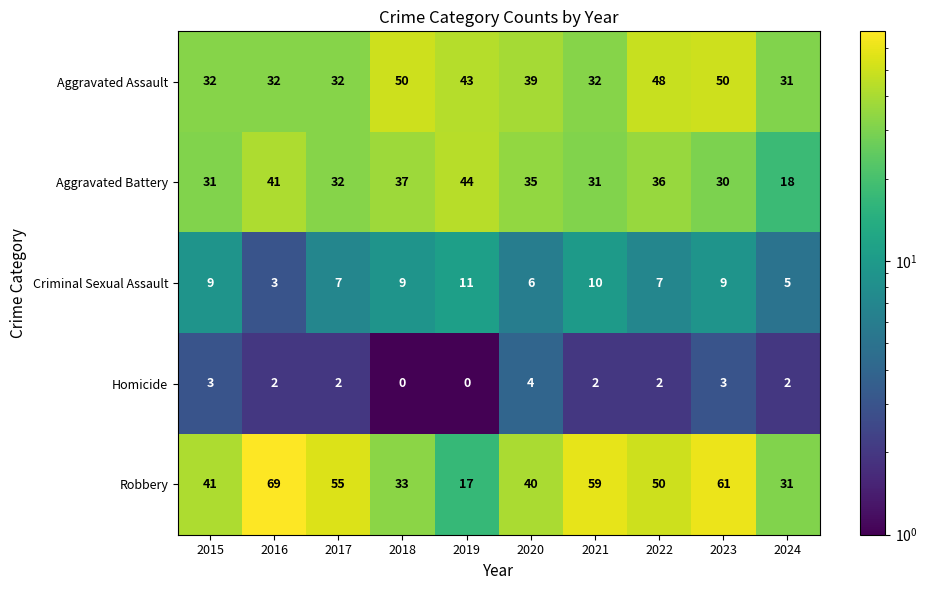

Between 2016 and 2024, which series saw the biggest shift?

Robbery